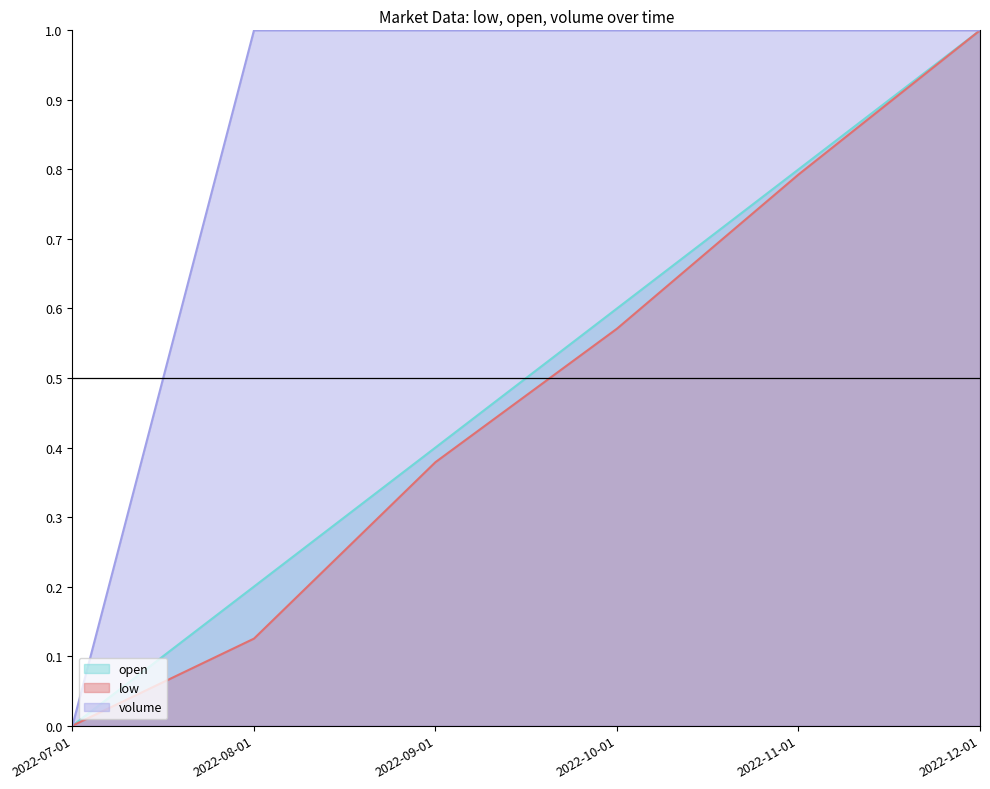

What is the difference between the maximum and minimum values in the volume series?

1.0